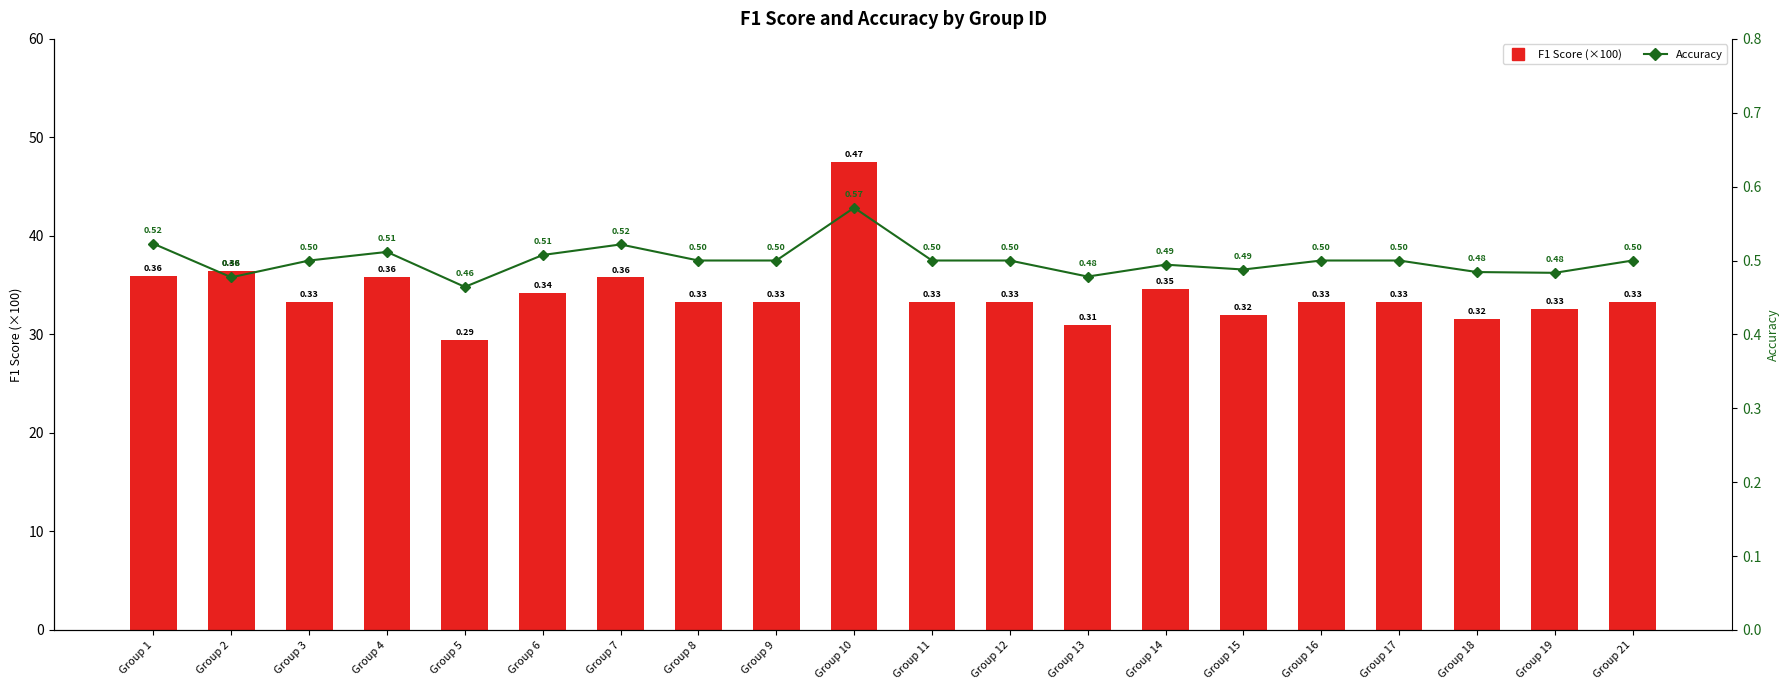

Count the number of data series in this chart.

2